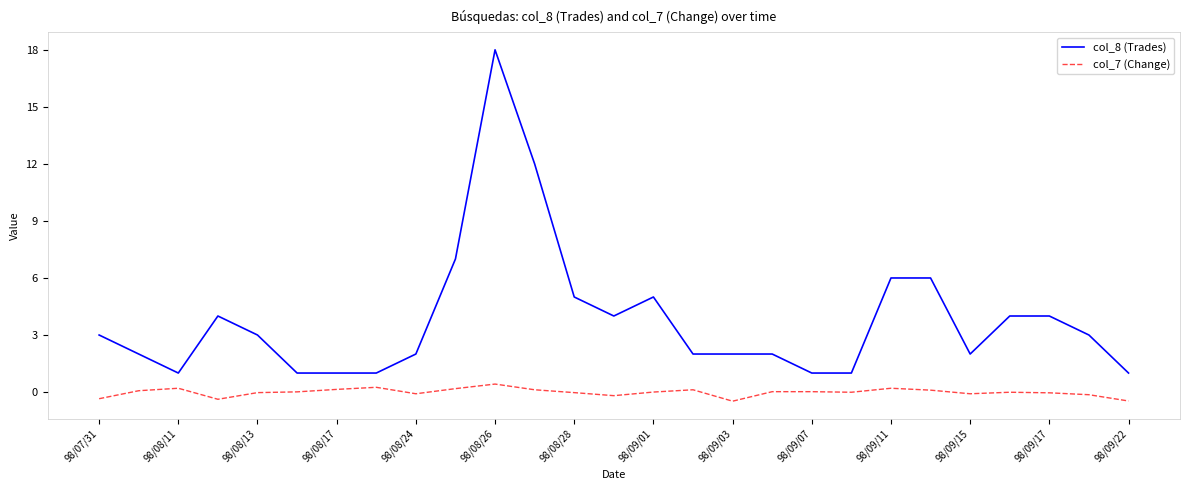

Does the chart display data point markers on the line(s)?

No